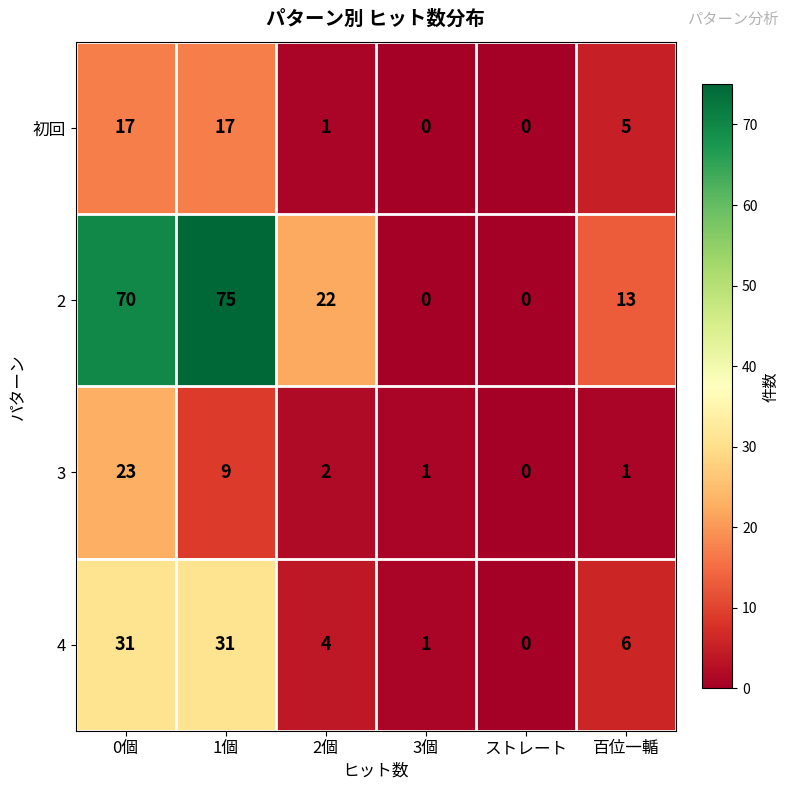

At which category does the chart reach its peak across all series?

1個